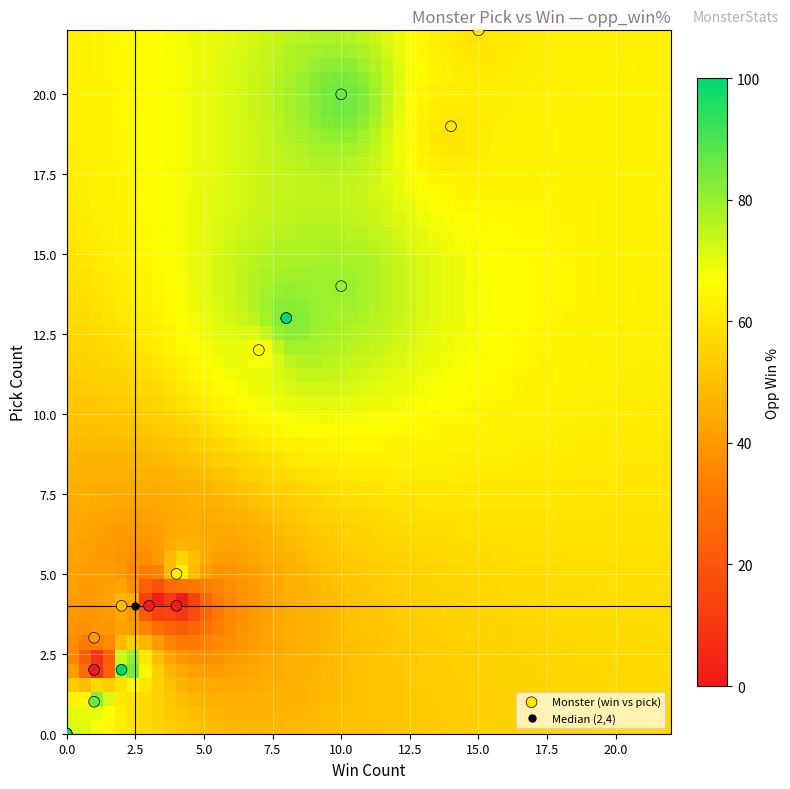

What Y value in the scatter plot is closest to 11?

12